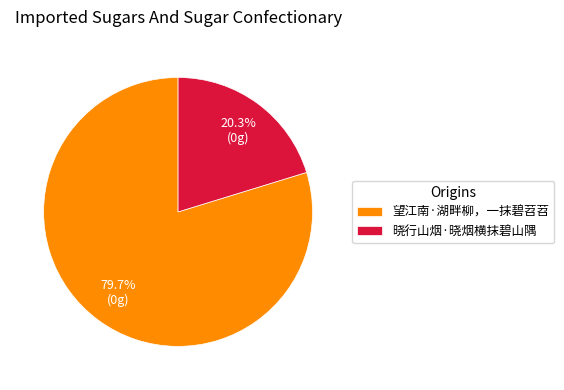

Between 晓行山烟·晓烟横抹碧山隅 and 望江南·湖畔柳，一抹碧苕苕, which is larger?

望江南·湖畔柳，一抹碧苕苕